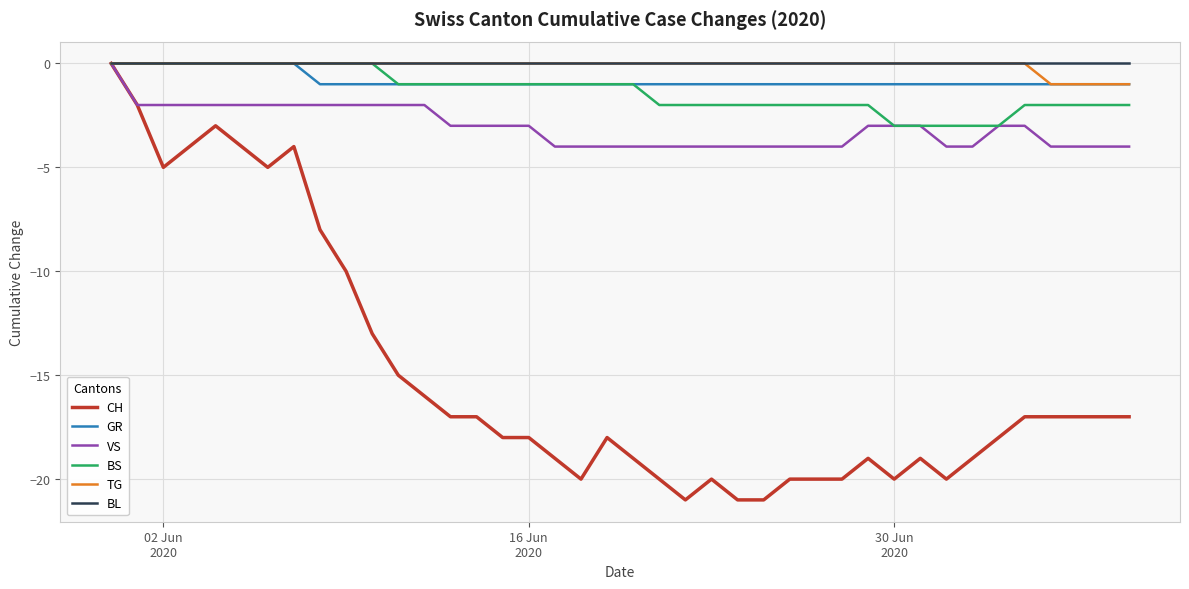

What is the smallest value displayed?

-21